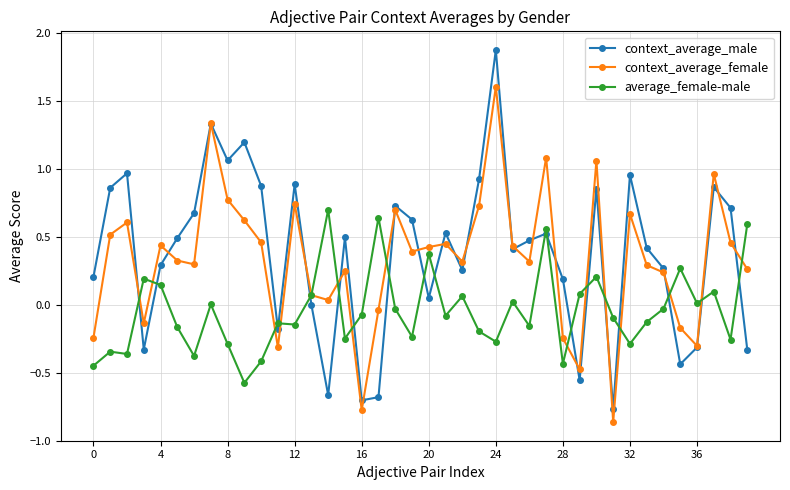

What is the difference between the maximum and second lowest values in the context_average_female series?

2.4